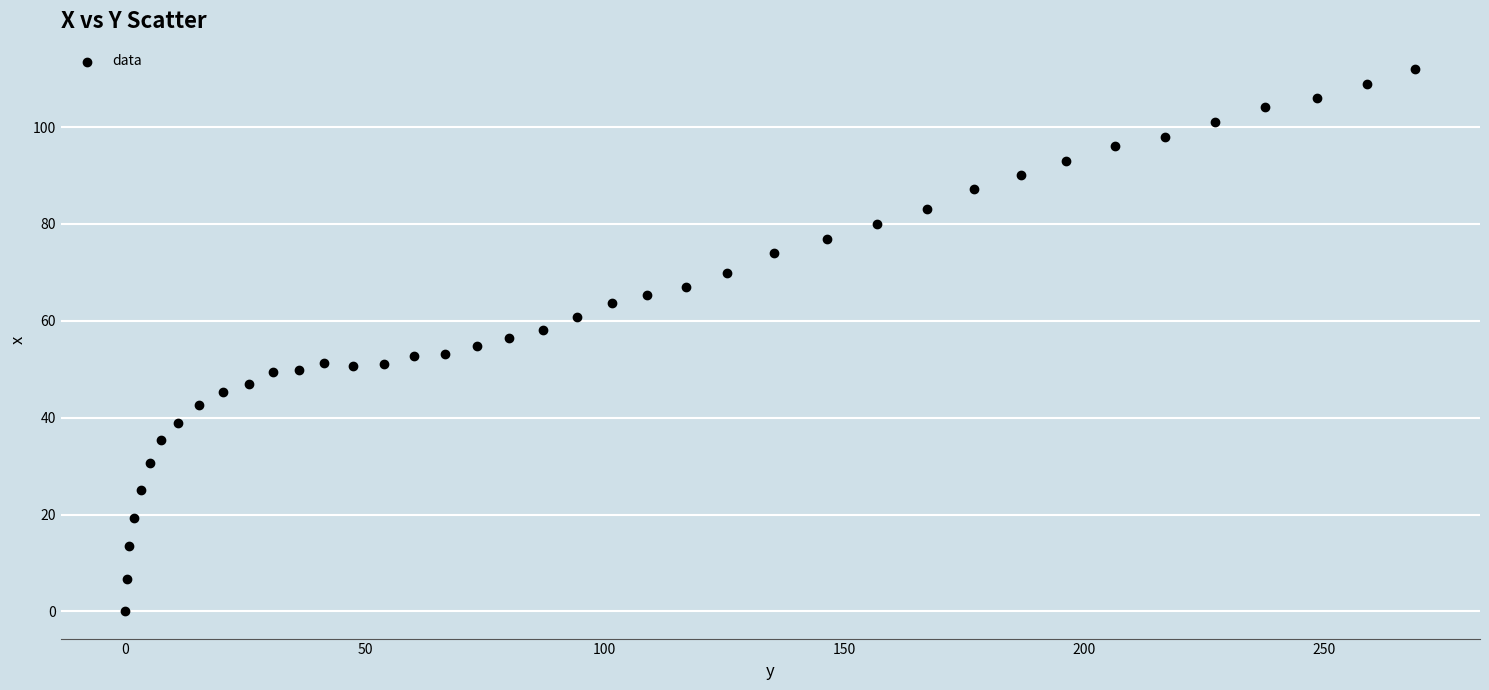

What is the range of X values (max minus min)?

269.0